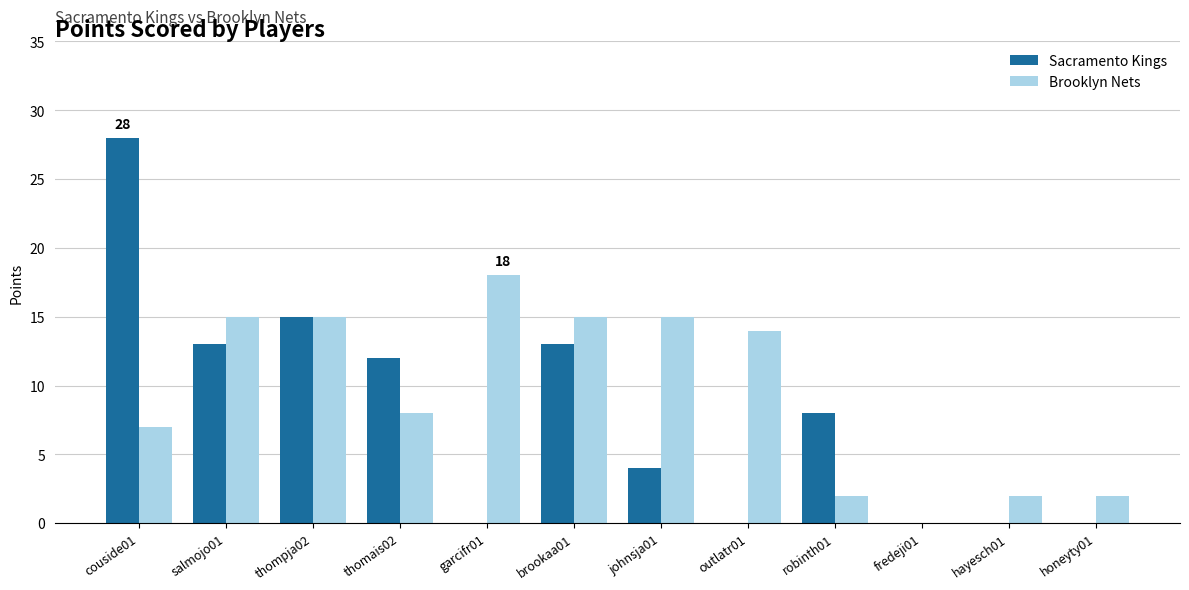

Are the bars grouped side by side (vs. stacked)?

Yes